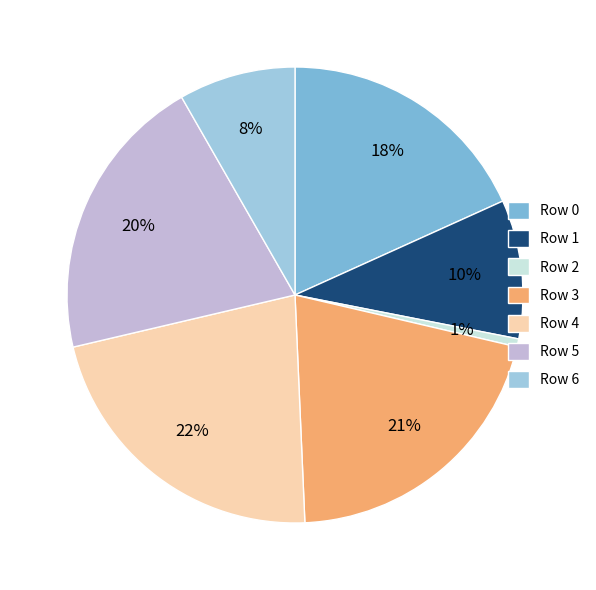

To the nearest percent, what is the difference between the Row 4 and Row 3 slice percentages?

1%